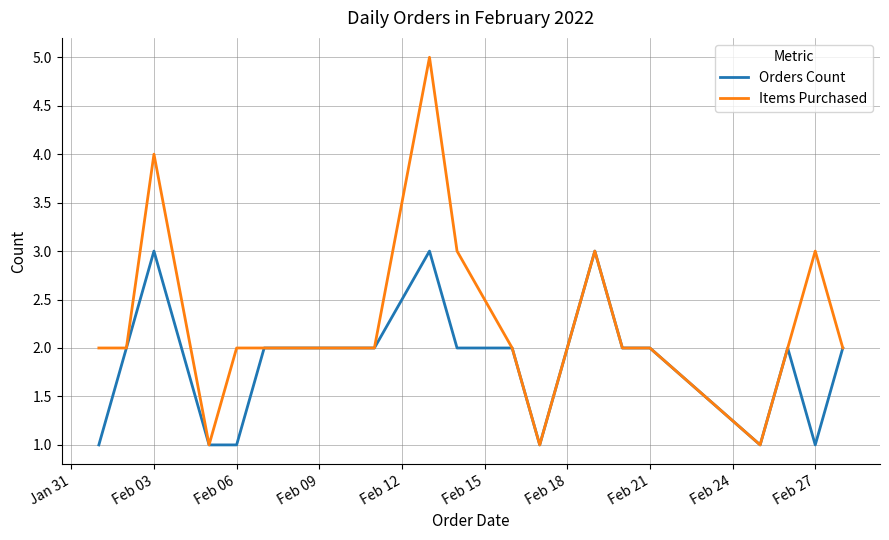

List the series in order of their peak value, lowest first.

Orders Count, Items Purchased